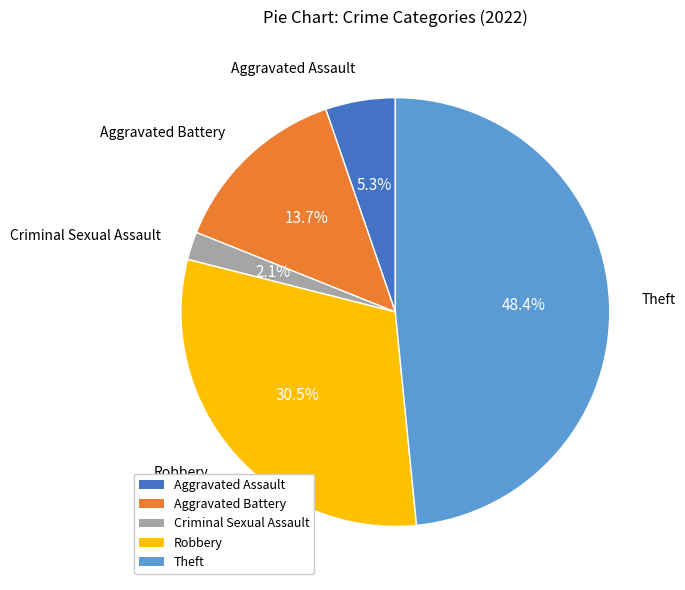

How many segments does this pie chart have?

5